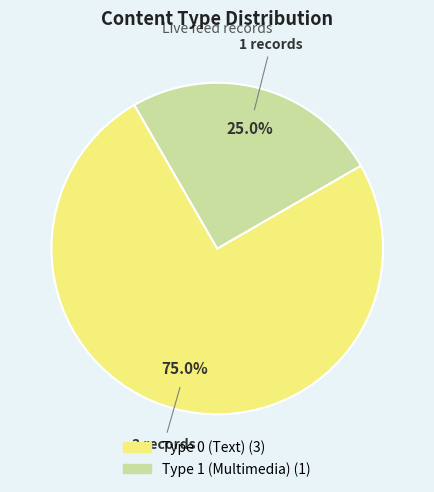

Does any single category account for the majority?

Yes